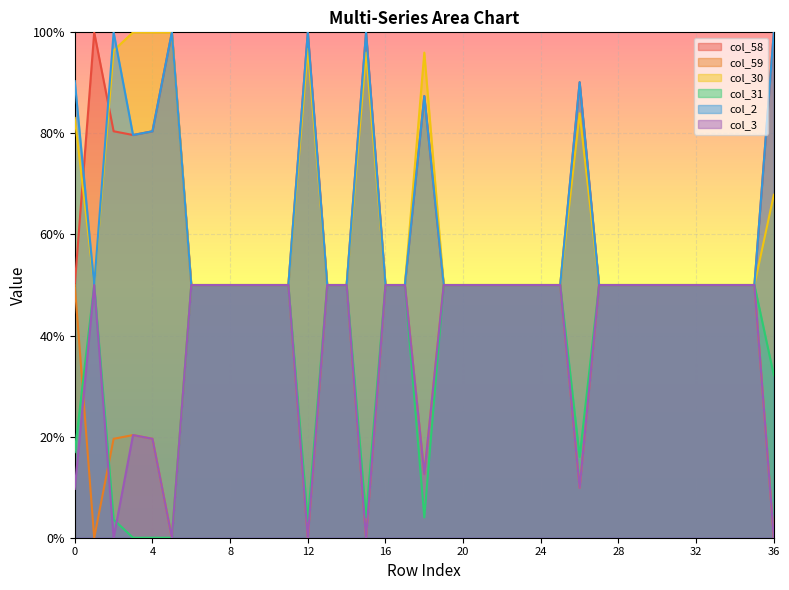

At which category does the chart reach its minimum across all series?

1